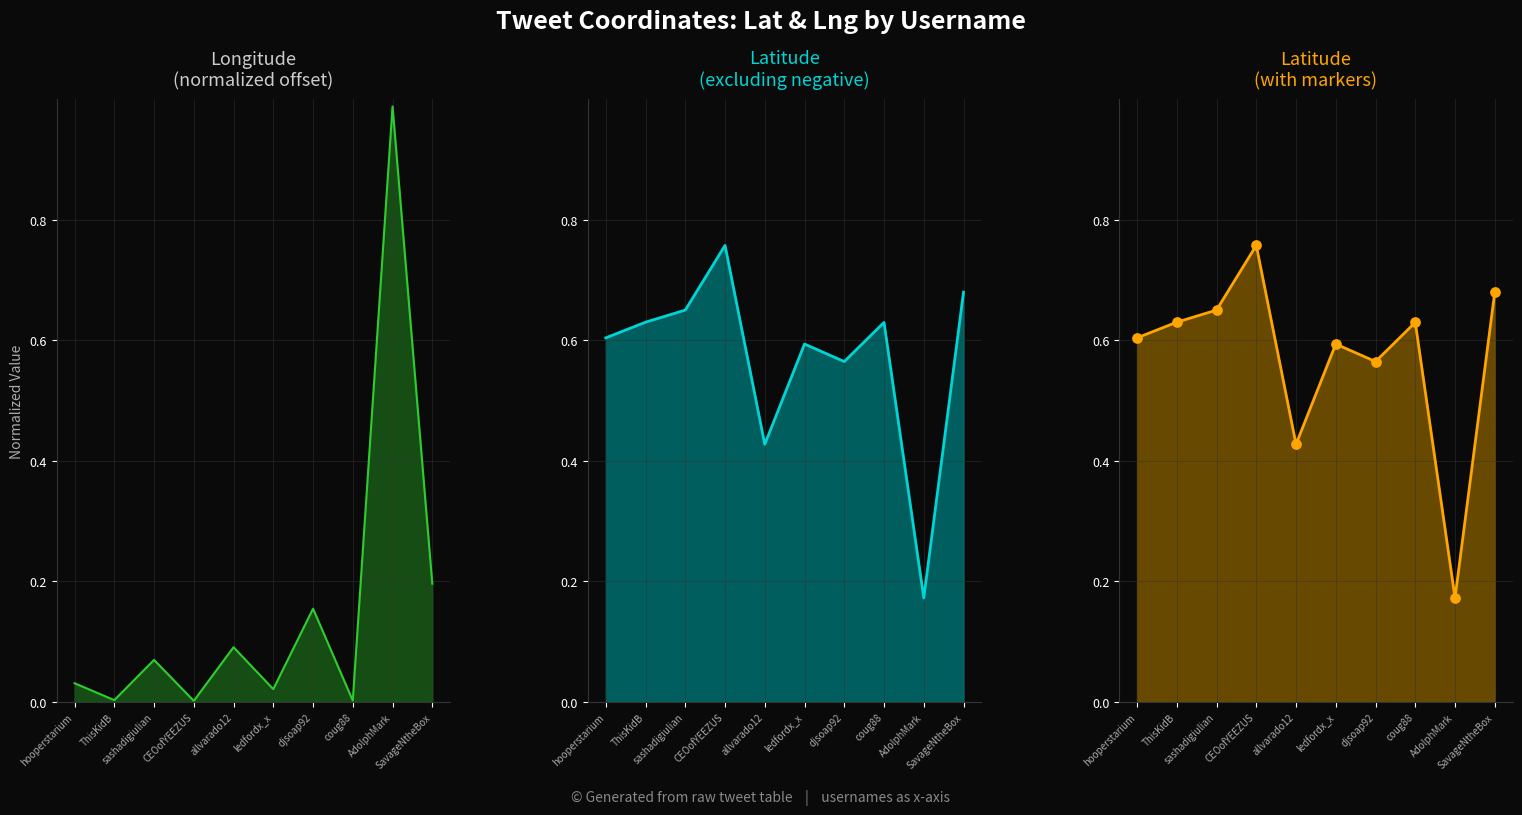

What is the total value across all series at AdolphMark?

1.3